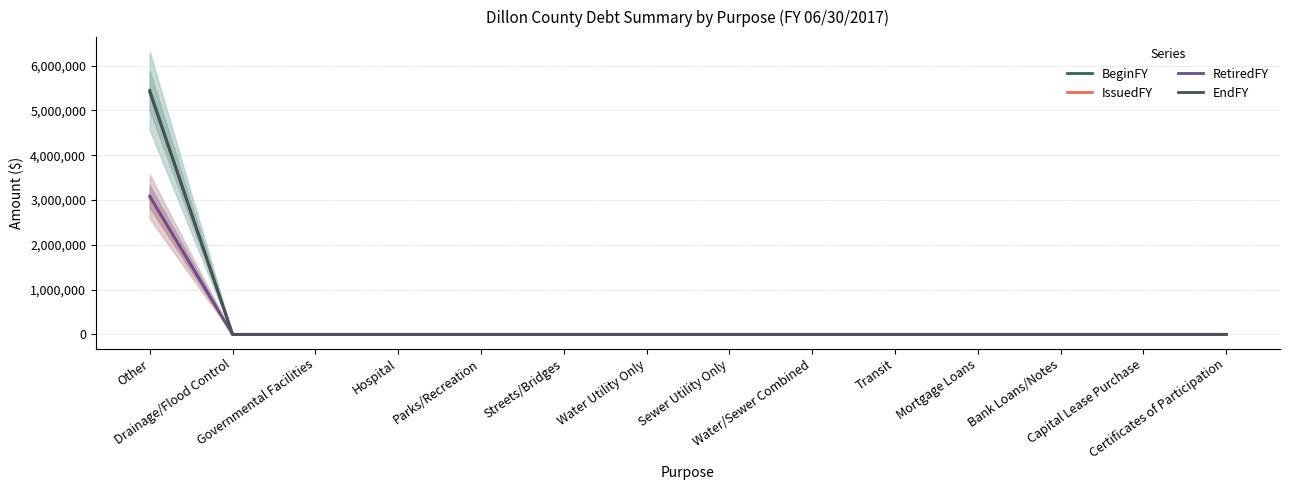

True or false: RetiredFY has more than 1 points higher than both neighbors.

False